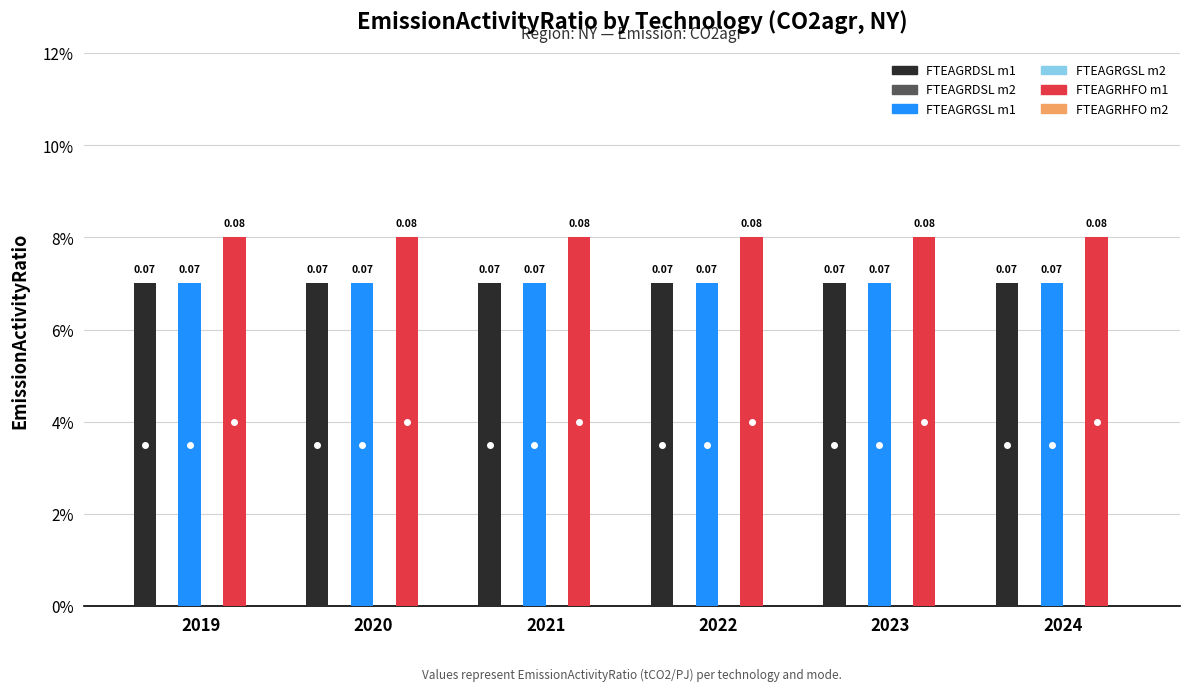

At 2023, list the series in order from largest to smallest.

FTEAGRHFO m1, FTEAGRDSL m1, FTEAGRGSL m1, FTEAGRDSL m2, FTEAGRGSL m2, FTEAGRHFO m2